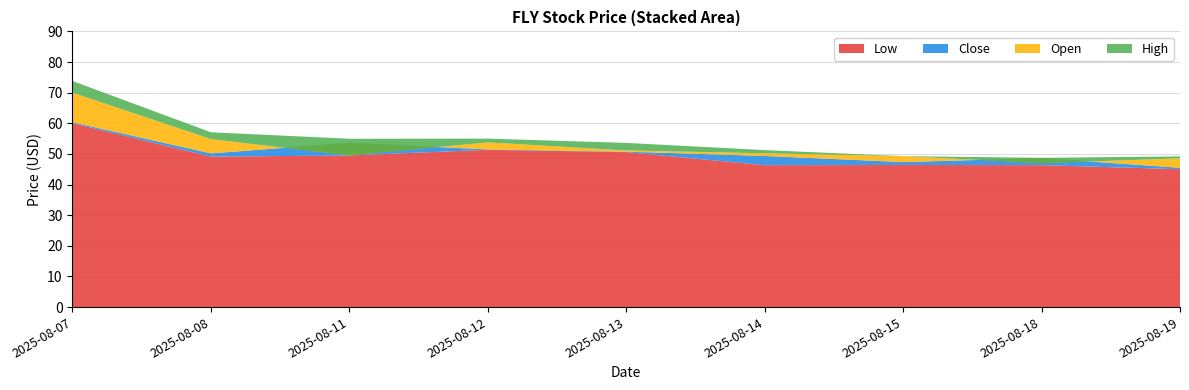

Reading right to left, list all the values displayed in this chart.

Open: 48.6	47.0	49.3	50.2	51.1	53.8	49.5	54.8	70.0
High: 49.2	48.7	49.3	51.2	53.6	55.0	55.0	57.1	73.8
Low: 45.0	46.3	46.4	46.3	50.6	51.3	49.5	49.1	60.0
Close: 45.5	48.6	47.3	49.3	50.8	51.5	53.6	50.2	60.3